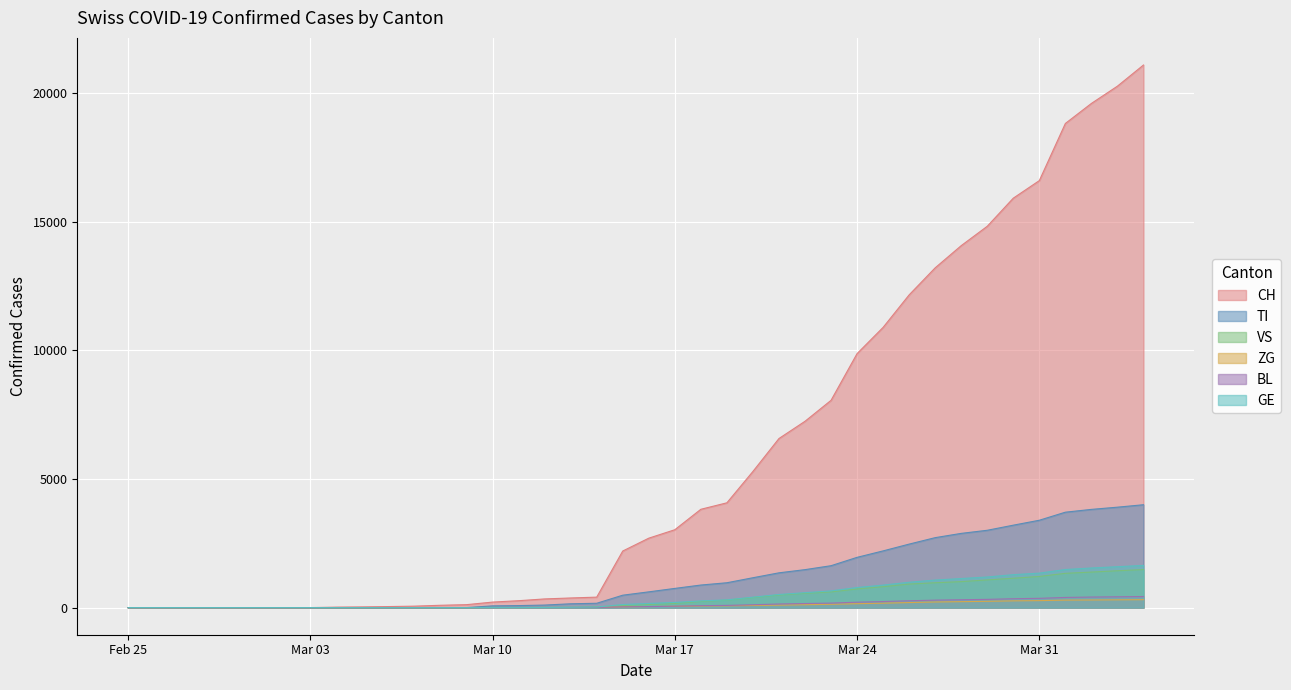

The GE series shows 695 at 2020-03-04. True or false?

False